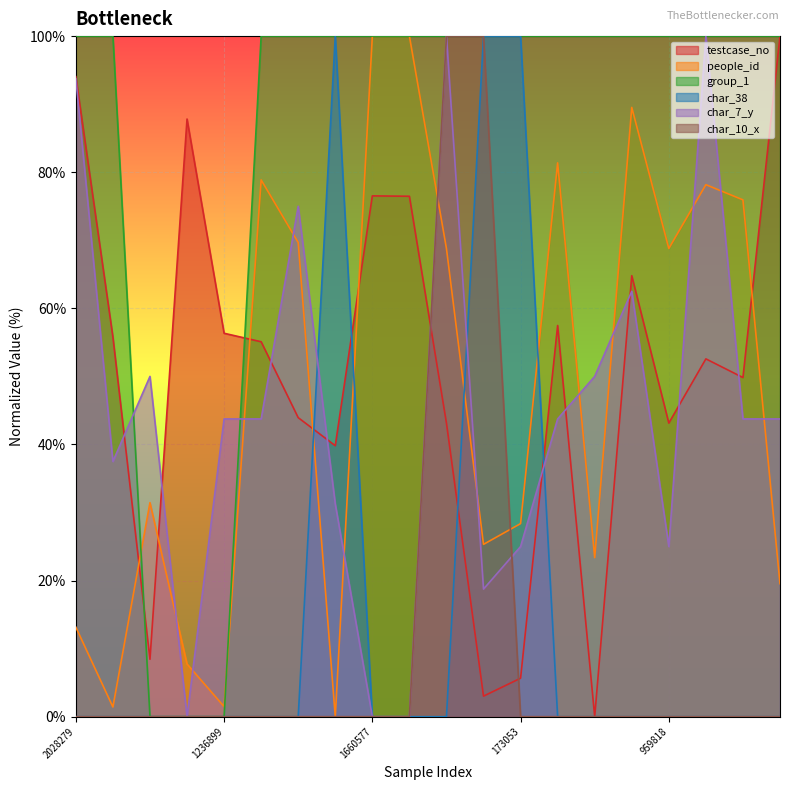

Where do char_10_x and people_id first cross each other?

1659420 and 959823